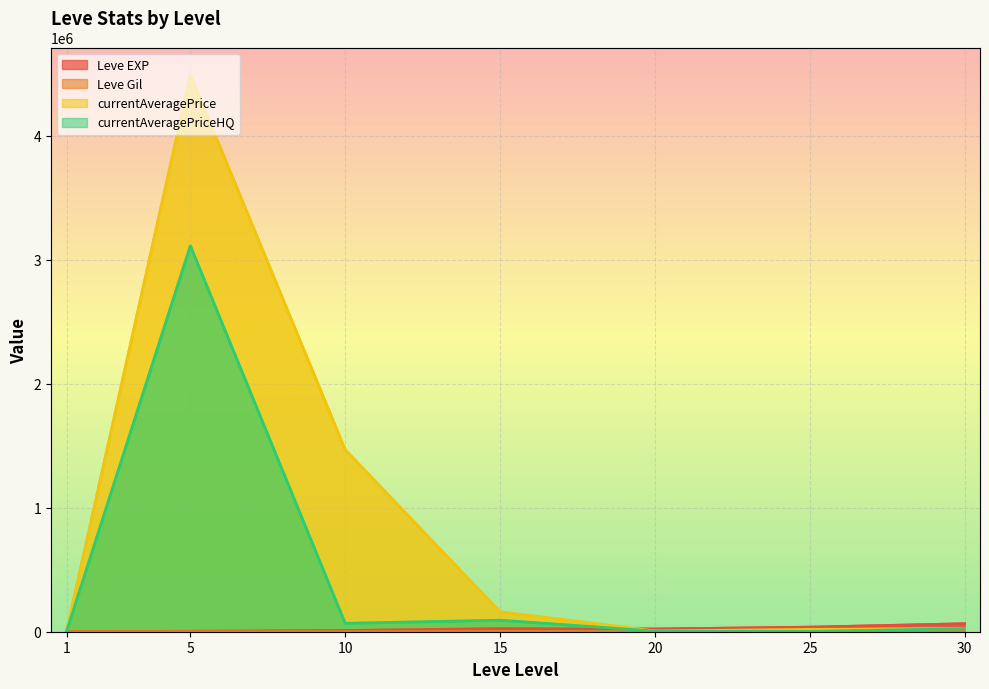

At 15, list the series in order from smallest to largest.

Leve Gil, Leve EXP, currentAveragePriceHQ, currentAveragePrice